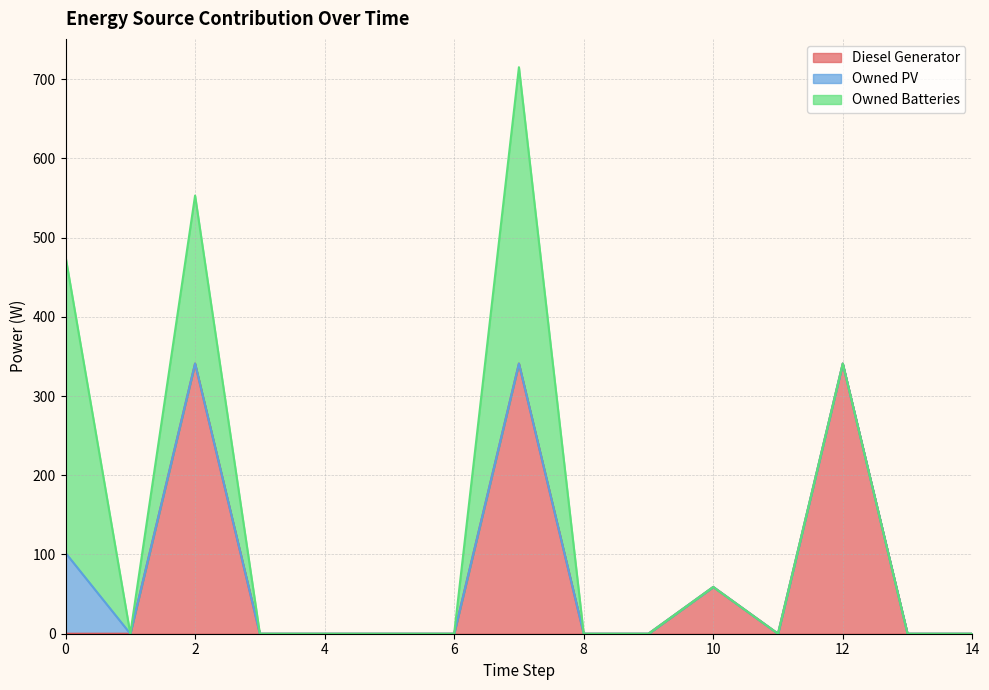

True or false: Owned Batteries and Owned PV intersect in this chart.

False